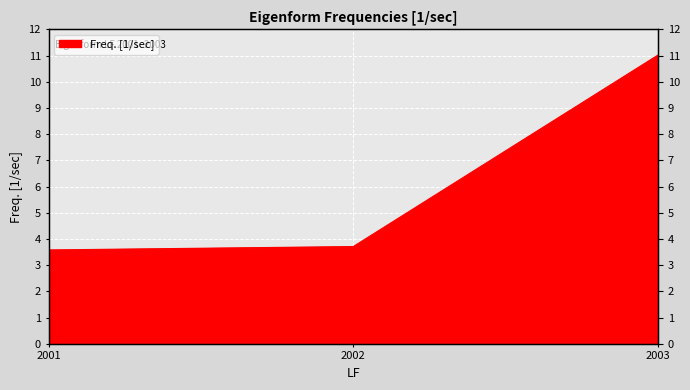

True or false: the data shows 1.9 at 2002.

False